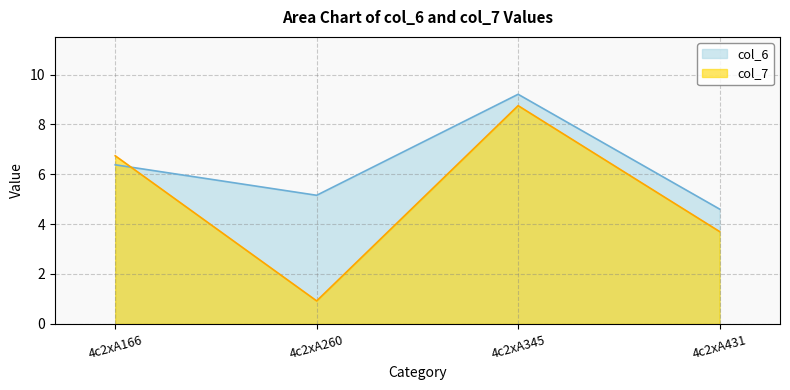

Where is the first local maximum for col_6?

4c2xA345